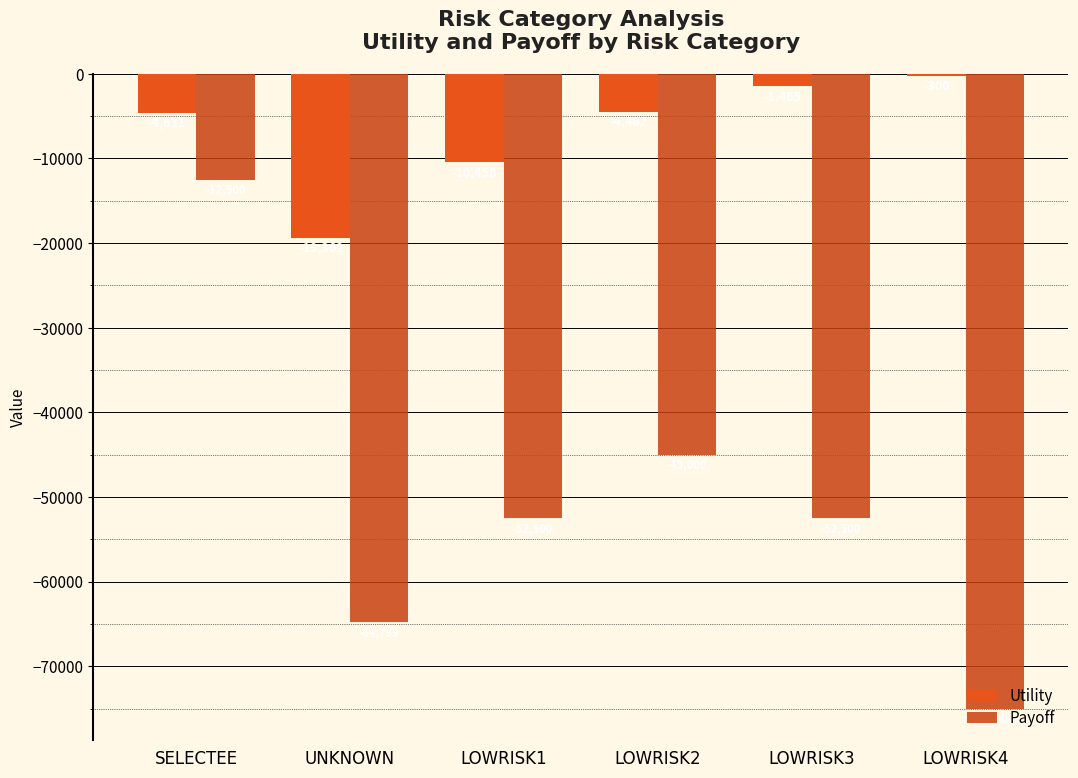

Rank the categories by Payoff value from highest to lowest.

SELECTEE, LOWRISK2, LOWRISK3, LOWRISK1, UNKNOWN, LOWRISK4